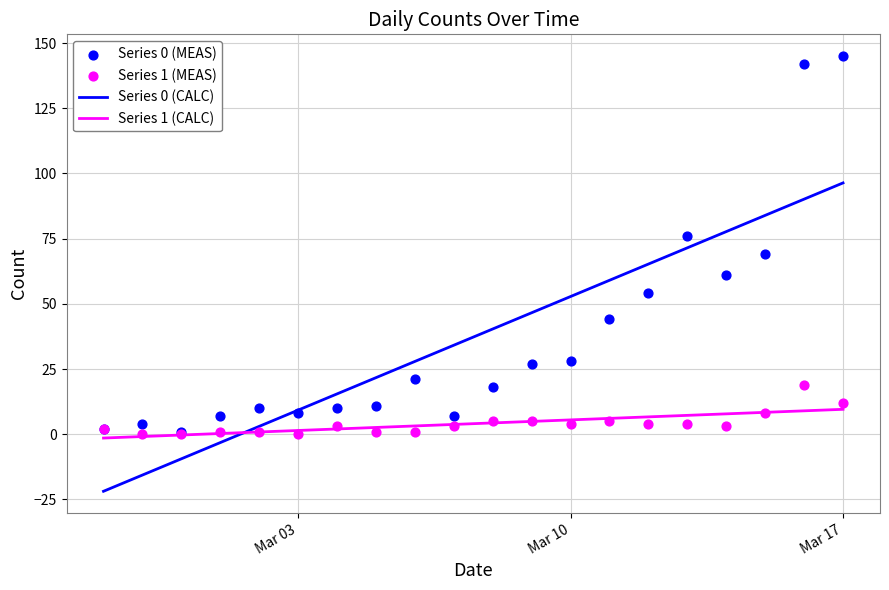

What are all the series names shown in the legend?

Series 0 (CALC), Series 1 (CALC), Series 0 (MEAS), Series 1 (MEAS)